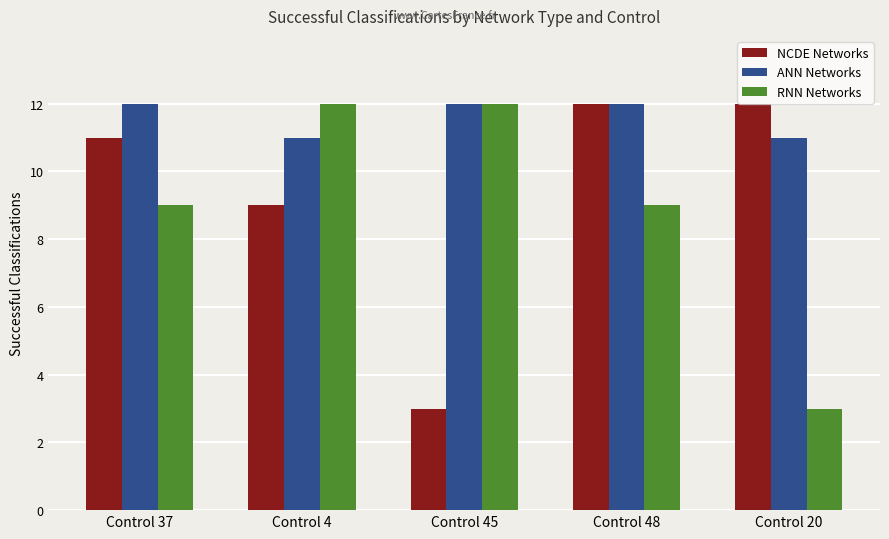

How many bars are there in each group?

3